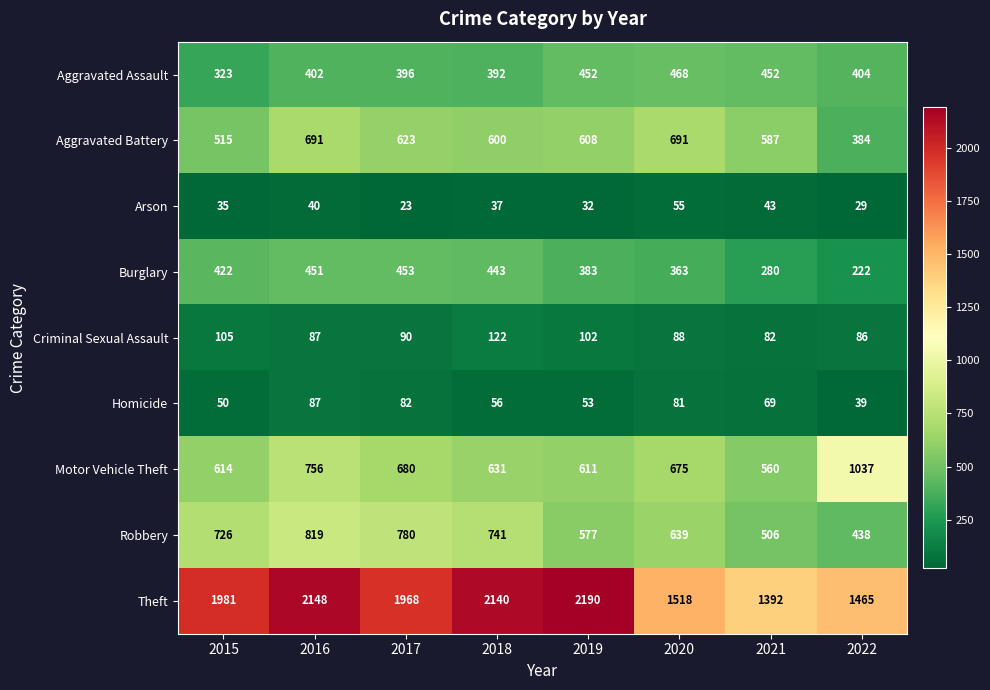

The Aggravated Battery series shows 608 at 2019. True or false?

True